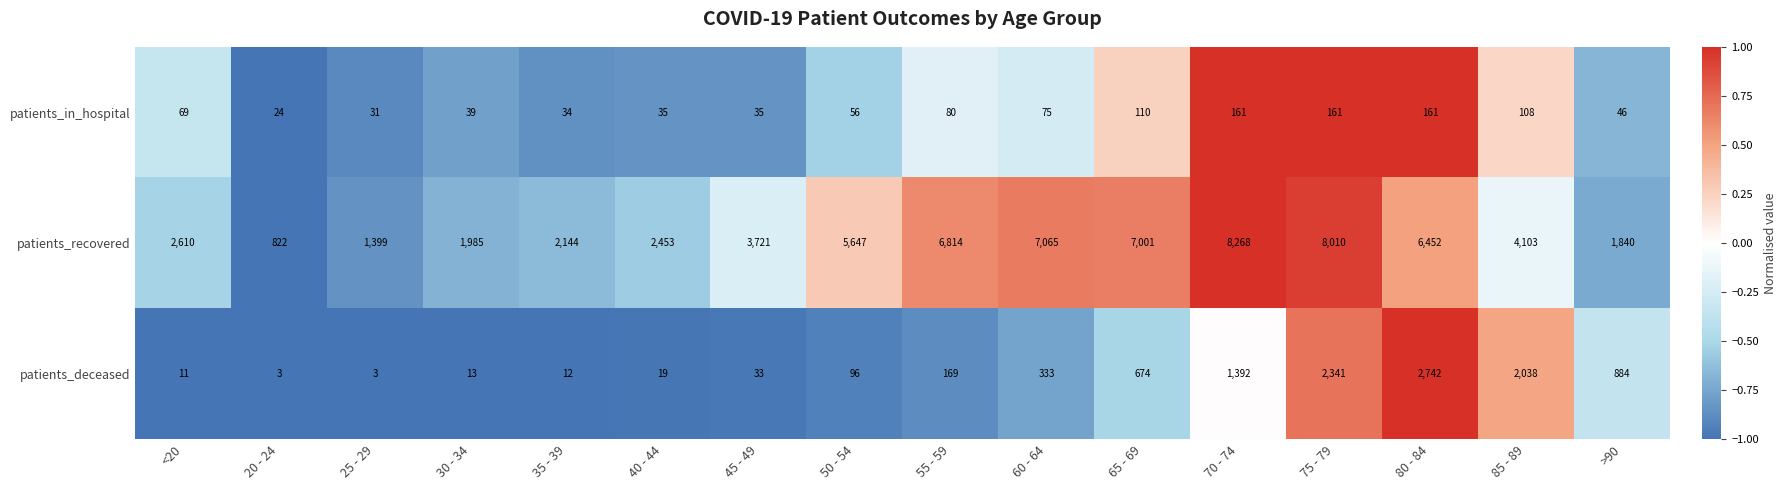

Is it true that patients_deceased equals 1201 at 65 - 69?

False